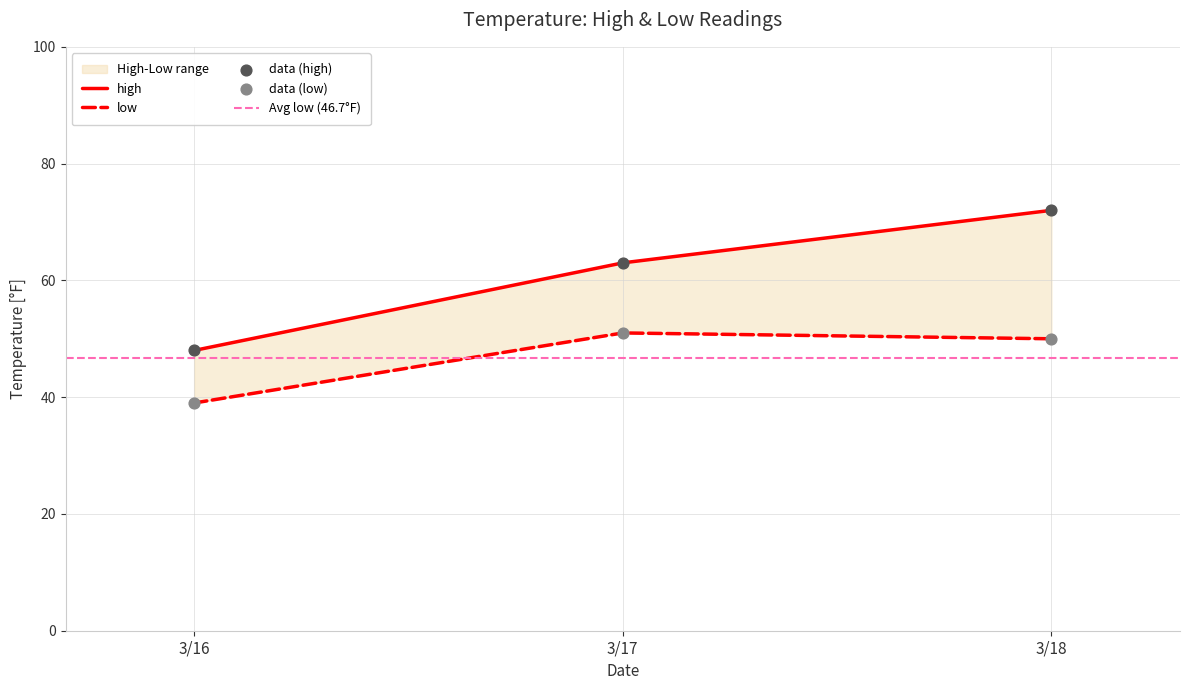

What is the total value across all series at 3/16?

87